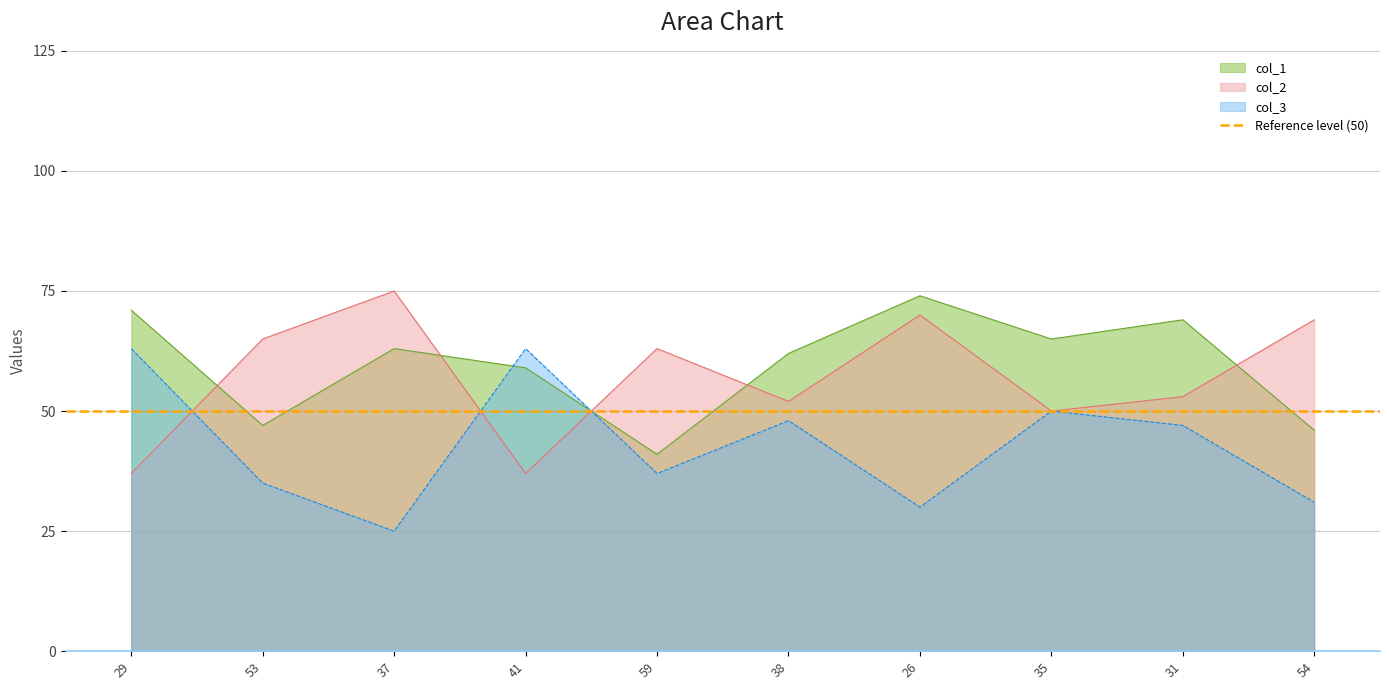

At which category does col_3 reach its first local peak?

41